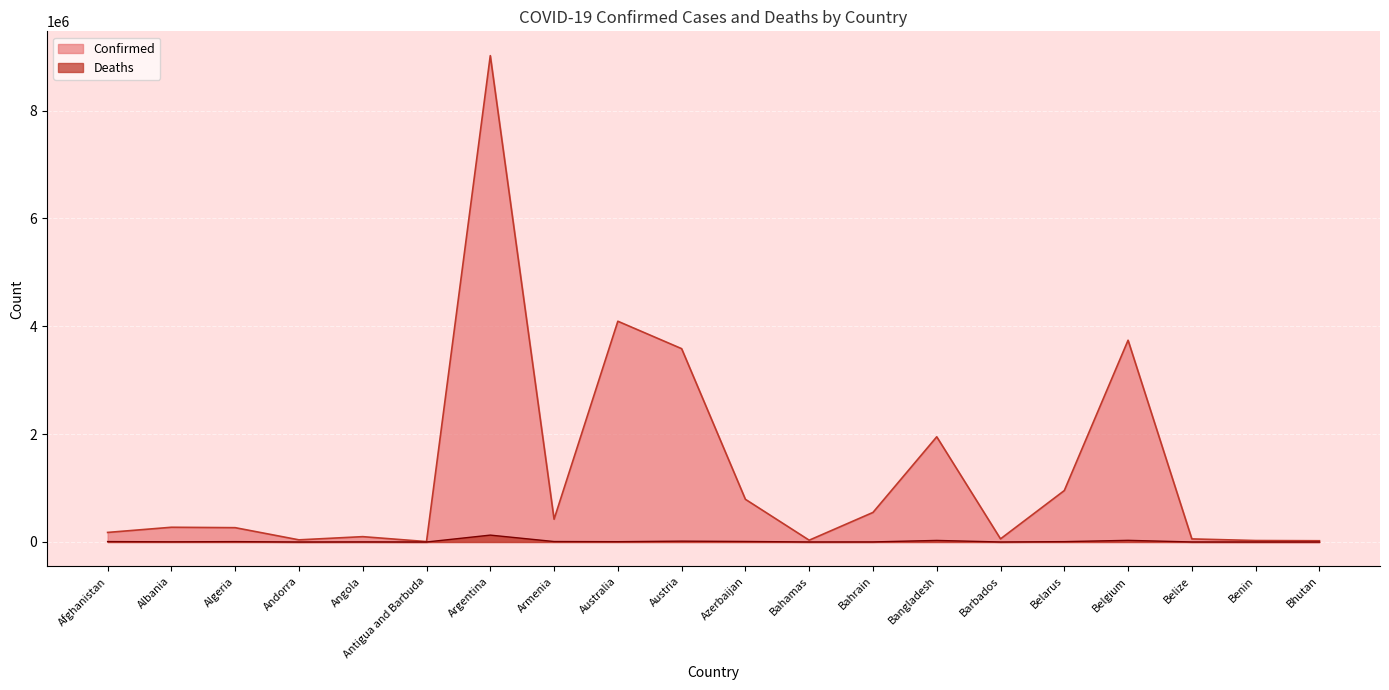

What is the label of the 18th point from the right?

Algeria